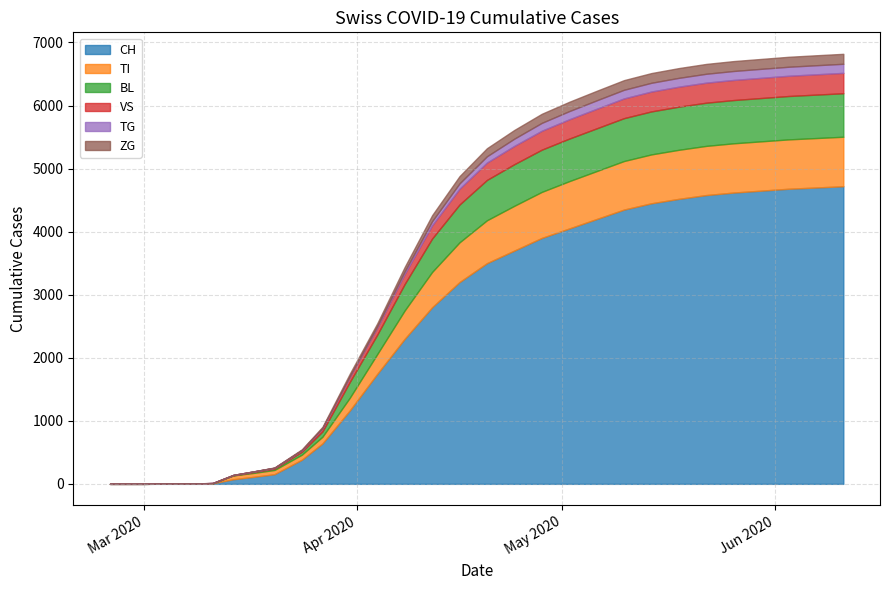

What is the sum of all ZG values?

2516